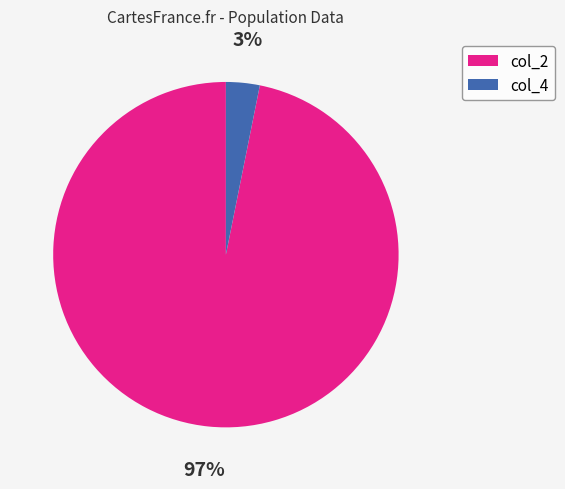

To the nearest percent, what is the average slice percentage?

50%